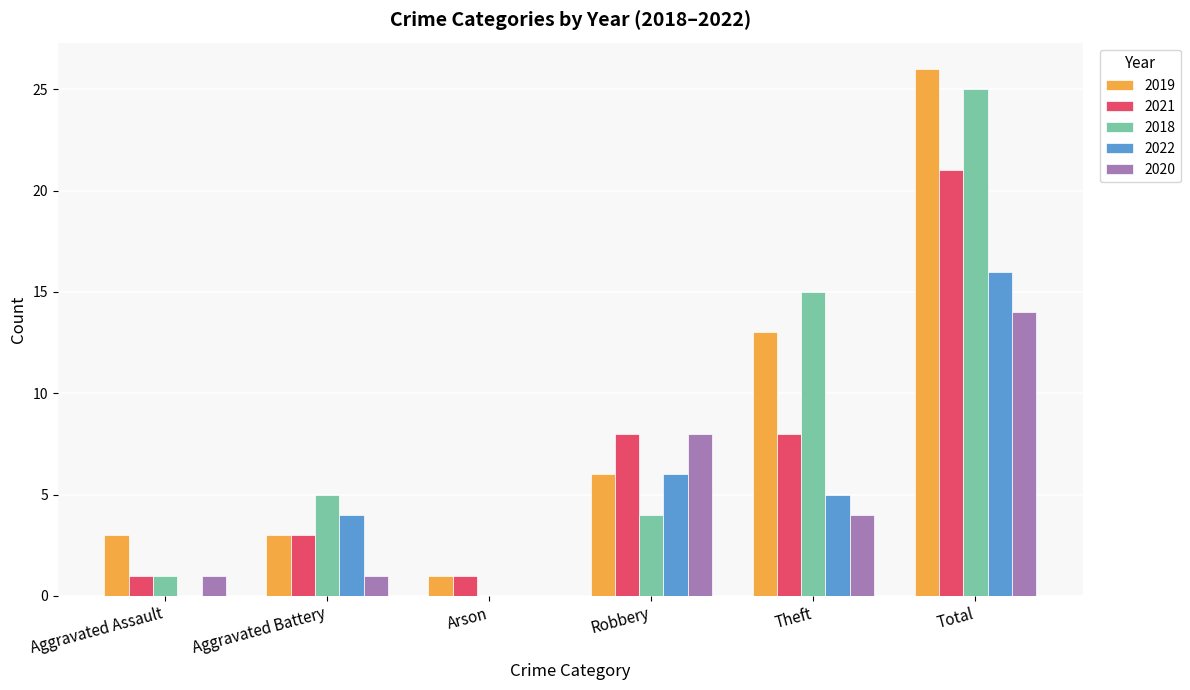

What is the total value across all series at Robbery?

32